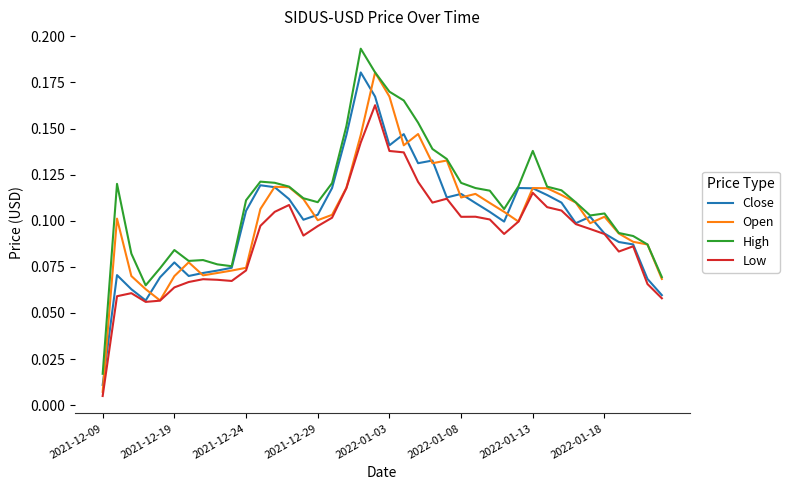

What is the sum of all Close values?

4.1